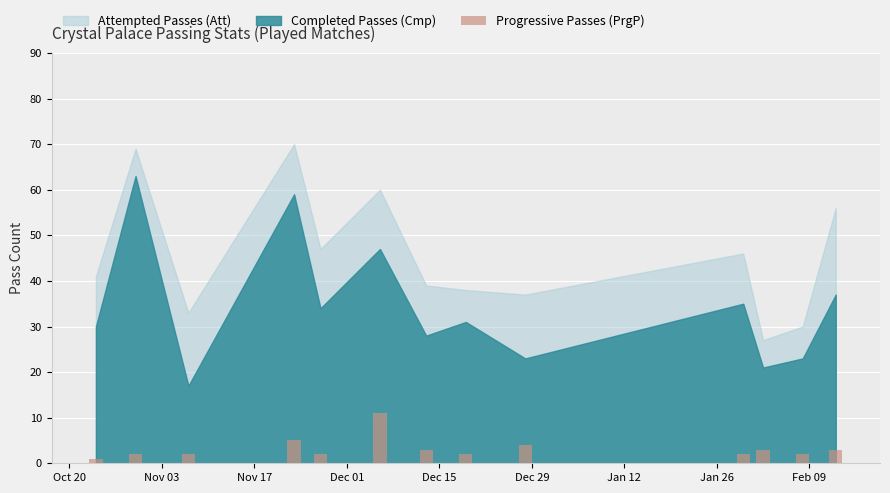

What is the difference between the maximum and minimum values?

10